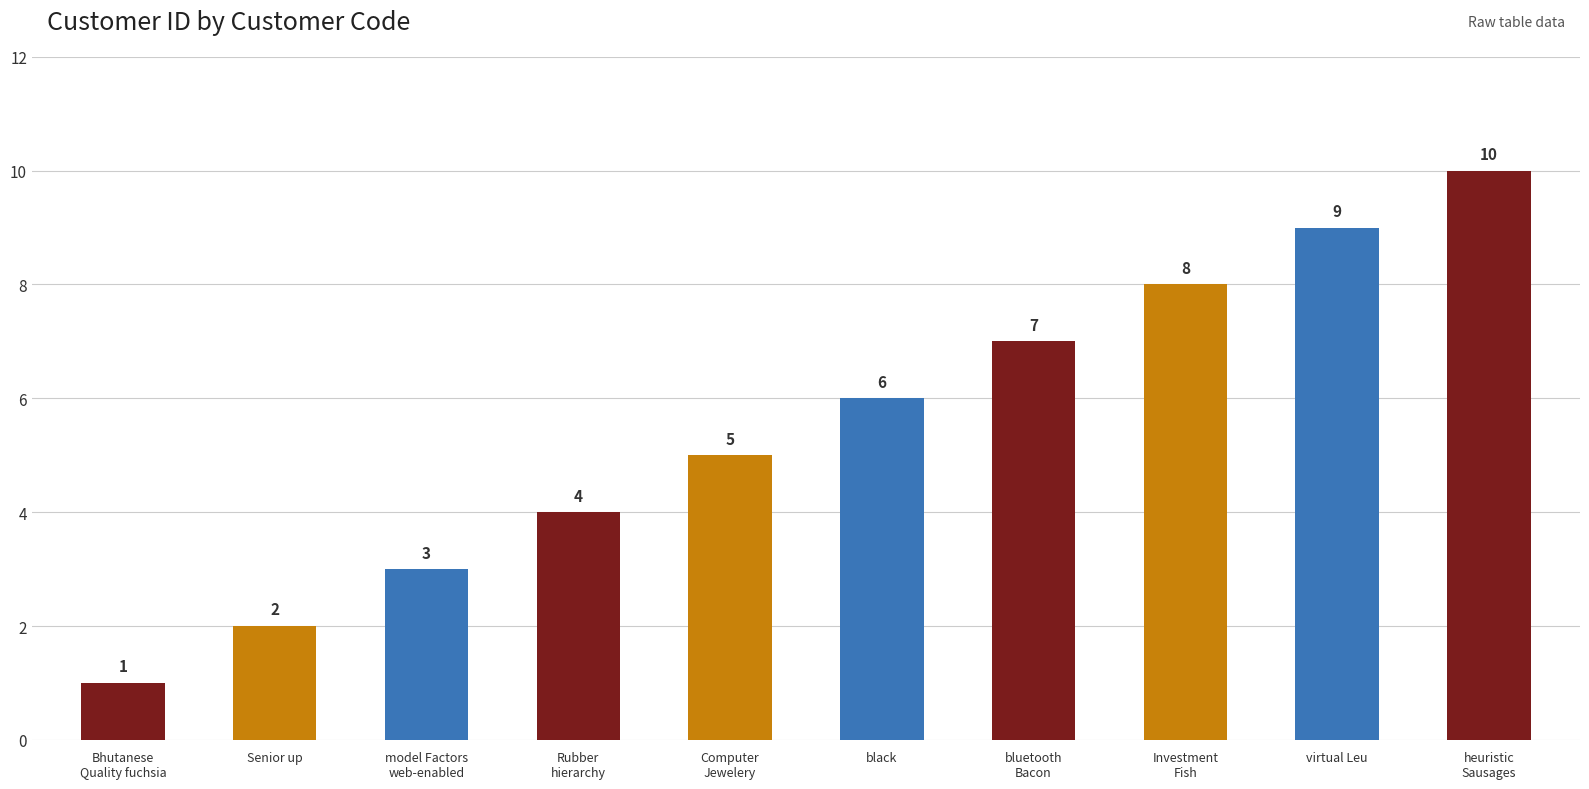

Which label corresponds to the smallest value in the chart?

Bhutanese
Quality fuchsia